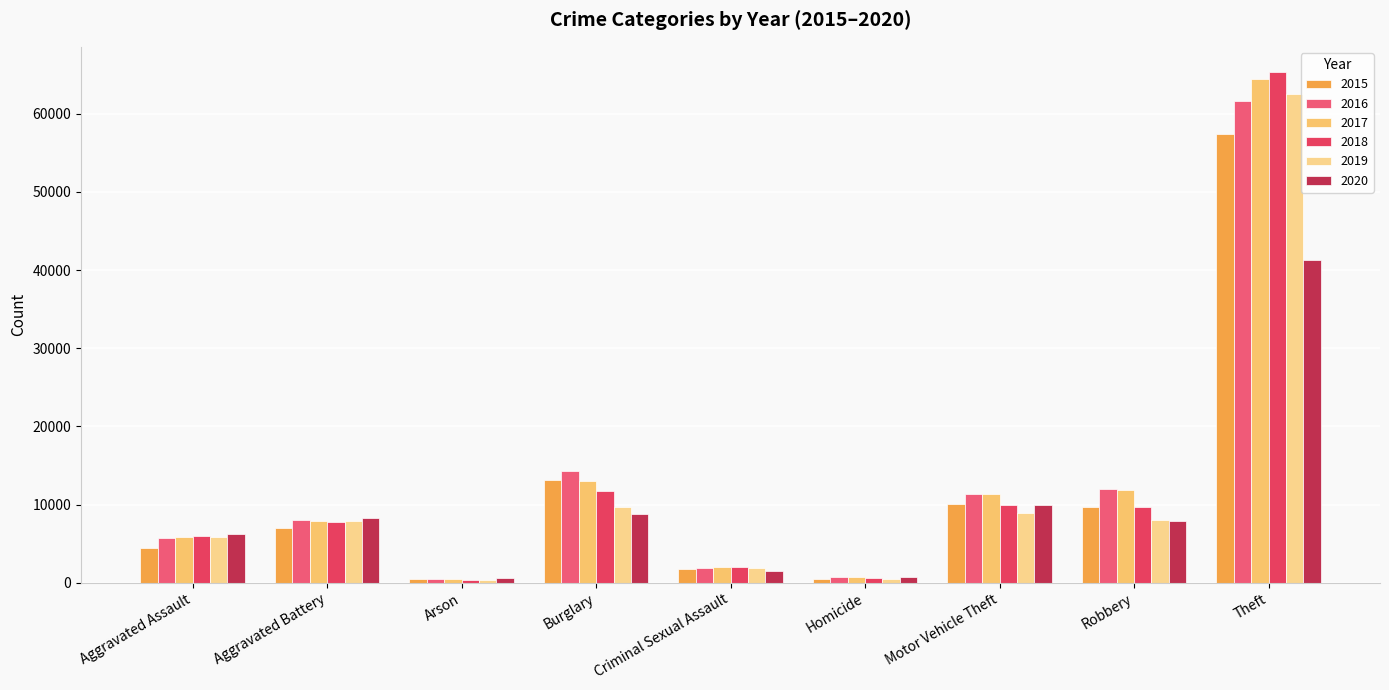

What value does the 2018 series have at Criminal Sexual Assault?

2030